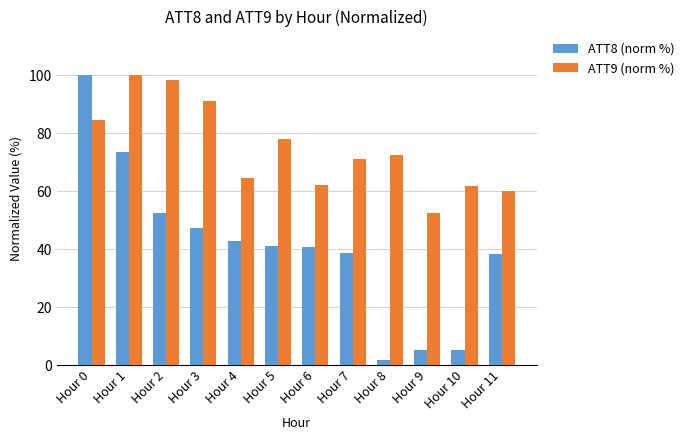

List the series in order of their overall mean, highest first.

ATT9 (norm %), ATT8 (norm %)